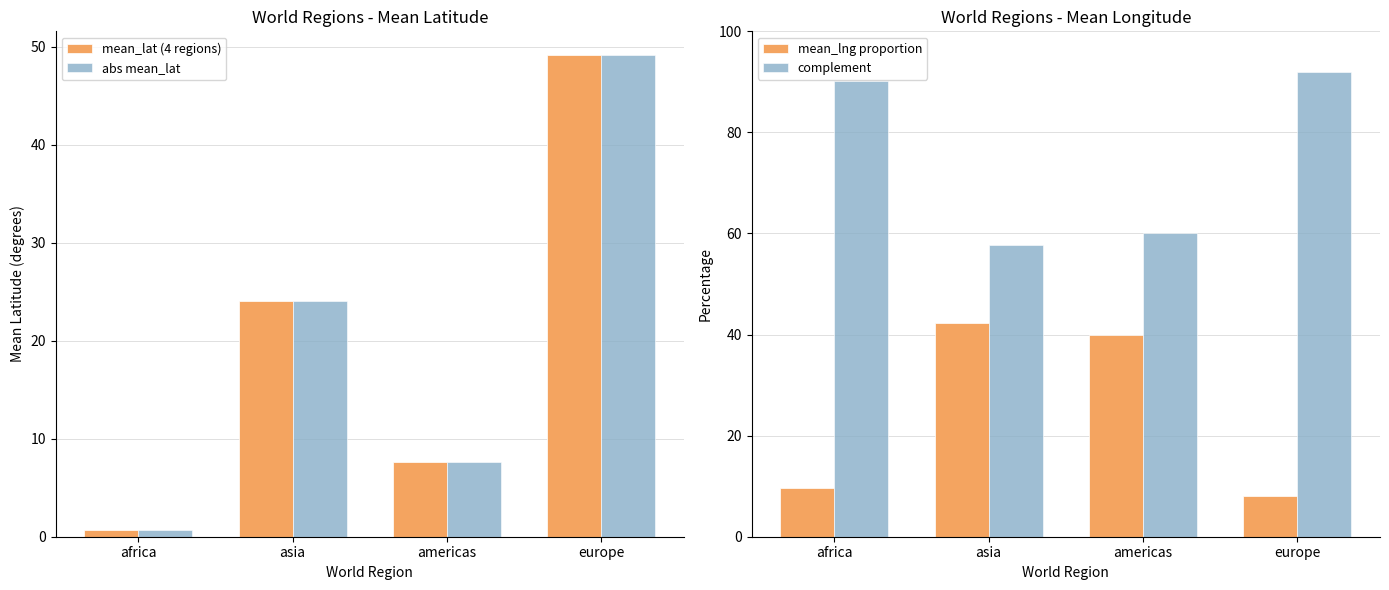

Reading left to right, what are all the values shown in this chart?

mean_lat (4 regions): 0.7	24.0	7.7	49.1
abs mean_lat: 0.7	24.0	7.7	49.1
mean_lng proportion: 9.7	42.2	40.0	8.1
complement: 90.3	57.8	60.0	91.9